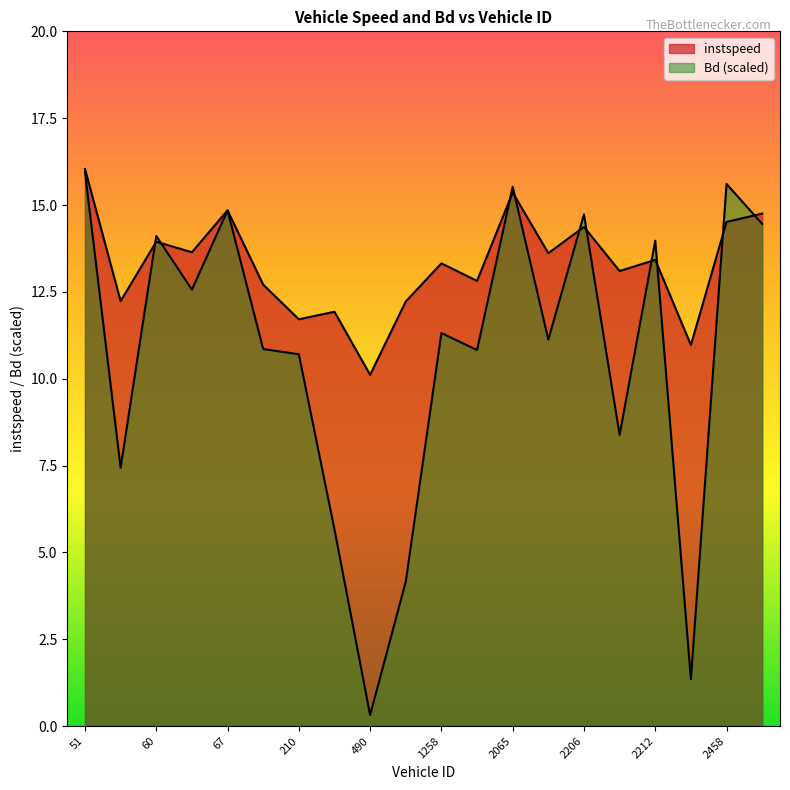

At which label does instspeed reach its peak?

51